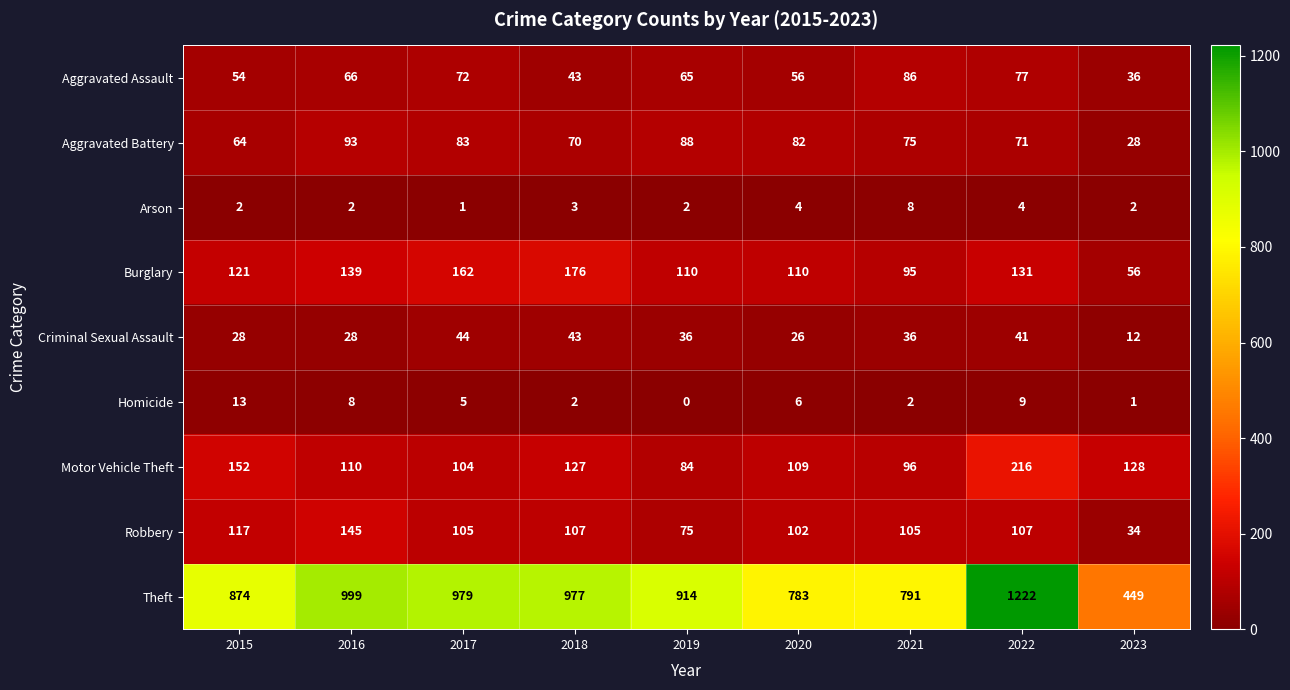

What is the sum of the Robbery values at 2022 and 2016?

252